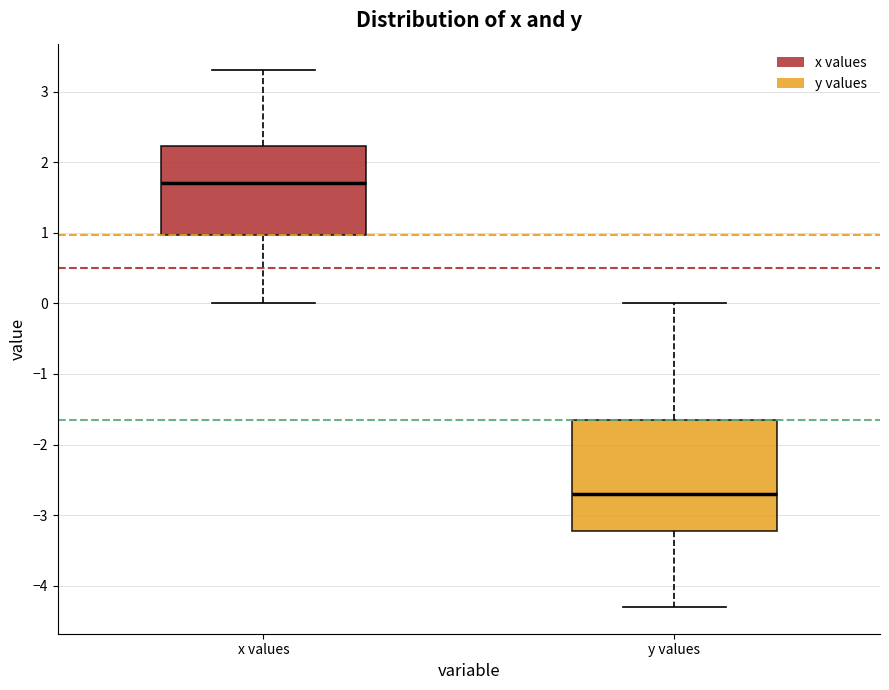

Reading left to right, read every box against the y-axis: the position of its median line, the range the box covers, and the ends of its whiskers. The values are not printed on the chart, so give them approximately, as read against the axis.

x values: median 1.7, box 1.0 to 2.2, whiskers 0.0 to 3.3
y values: median -2.7, box -3.2 to -1.6, whiskers -4.3 to 0.0